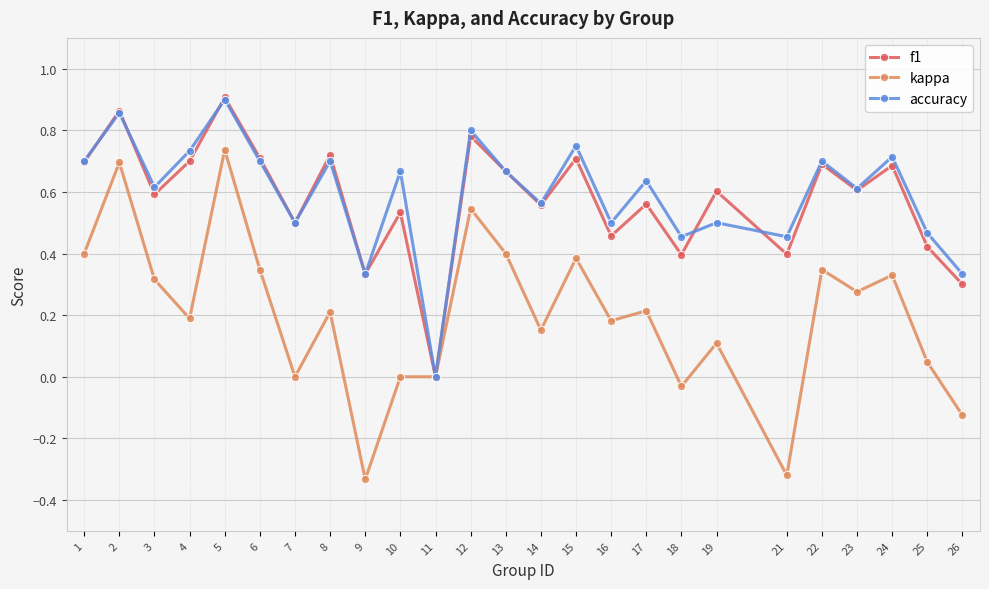

The value of accuracy at 11 is 0.0. True or false?

True